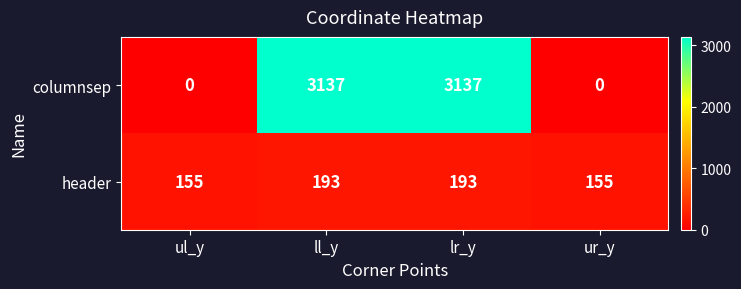

How many categories are shown in the chart?

4